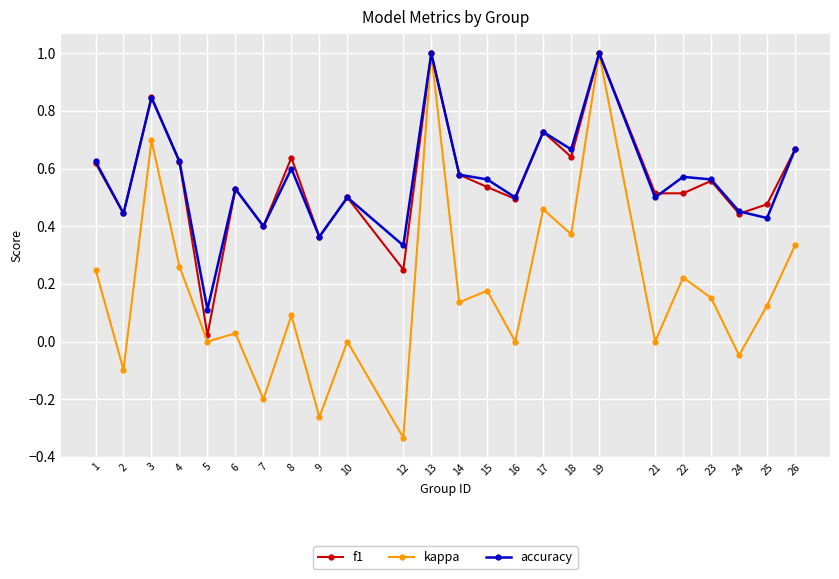

How many data points does each series have?

24